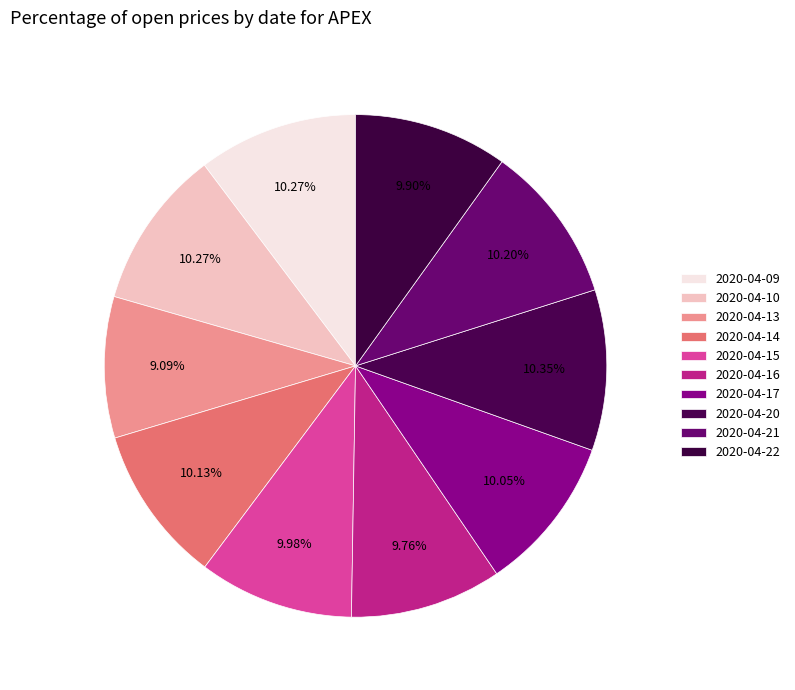

Rank the categories by value from highest to lowest.

2020-04-20, 2020-04-09, 2020-04-10, 2020-04-21, 2020-04-14, 2020-04-17, 2020-04-15, 2020-04-22, 2020-04-16, 2020-04-13